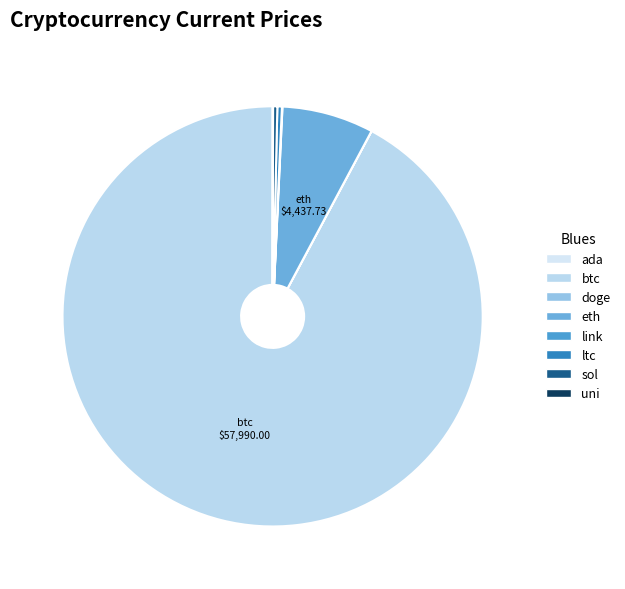

True or false: doge accounts for 0% of the total.

True